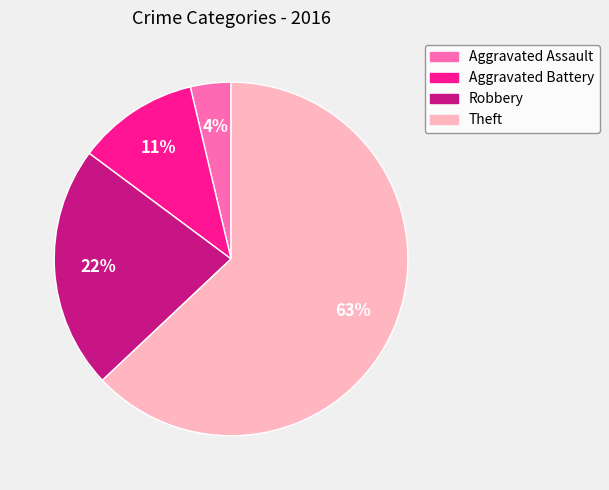

To the nearest percent, what portion does Theft represent?

63%